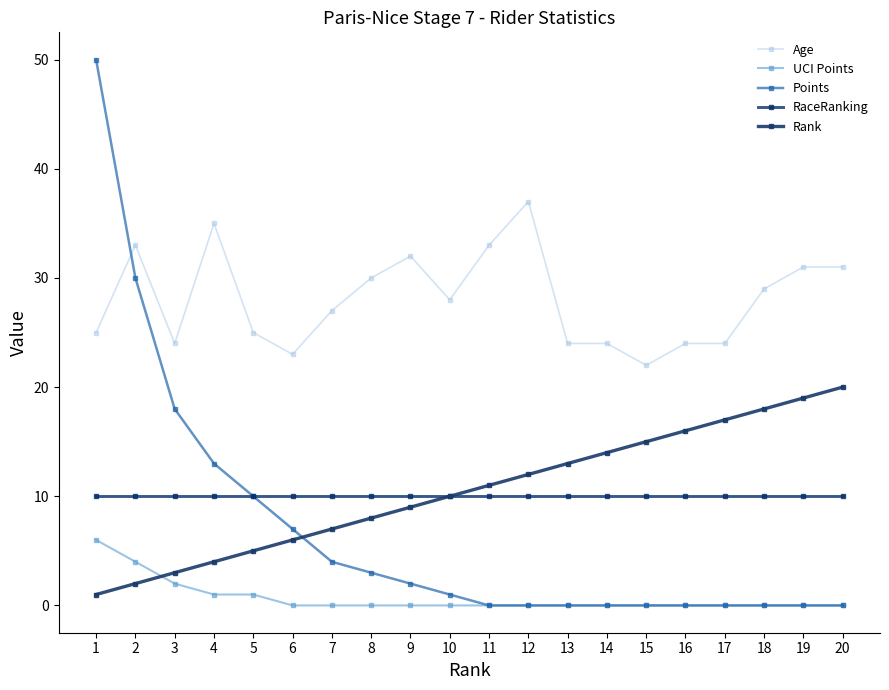

True or false: RaceRanking and Rank cross at least once.

False